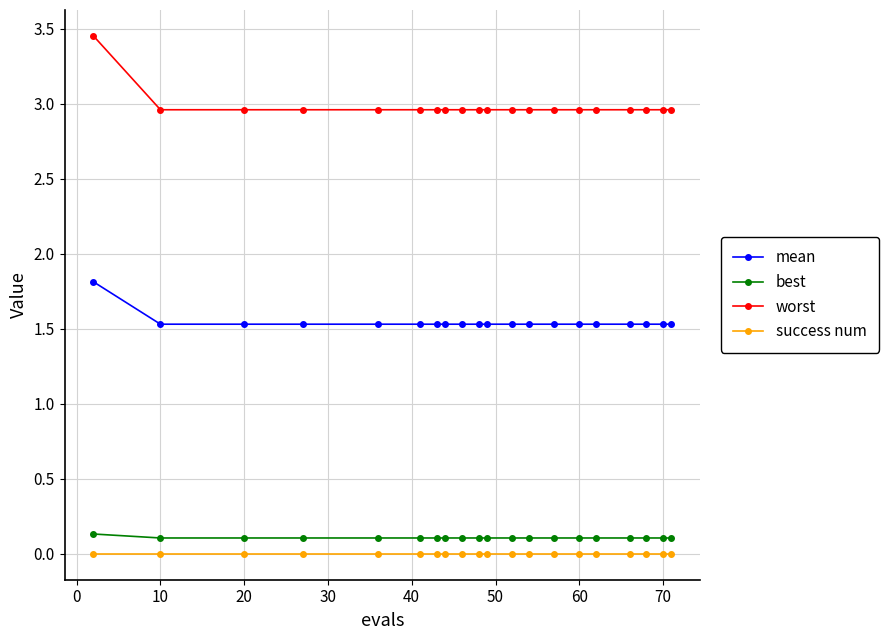

True or false: mean and success num intersect in this chart.

False